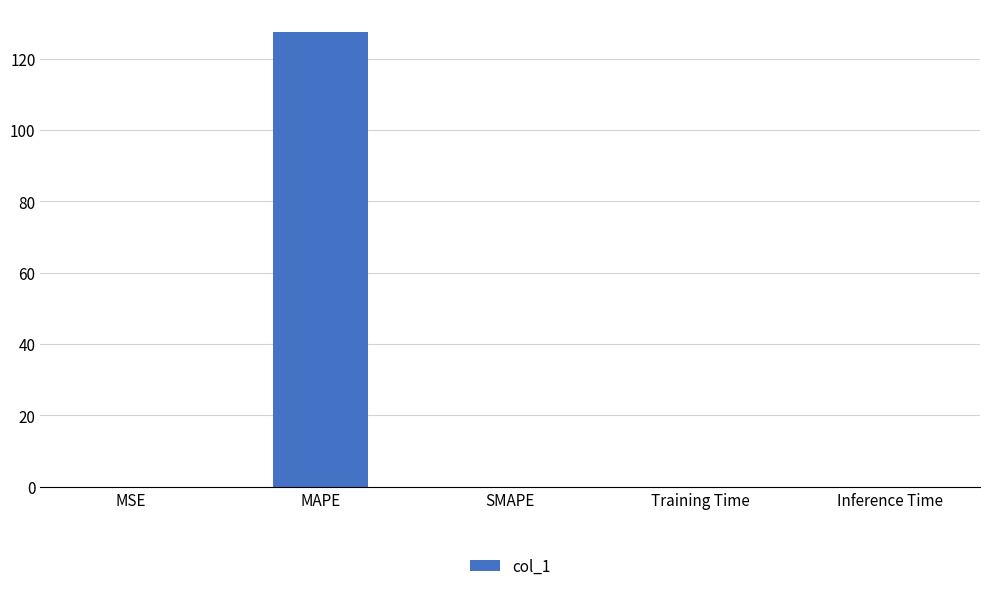

What is the sum of all values?

127.5